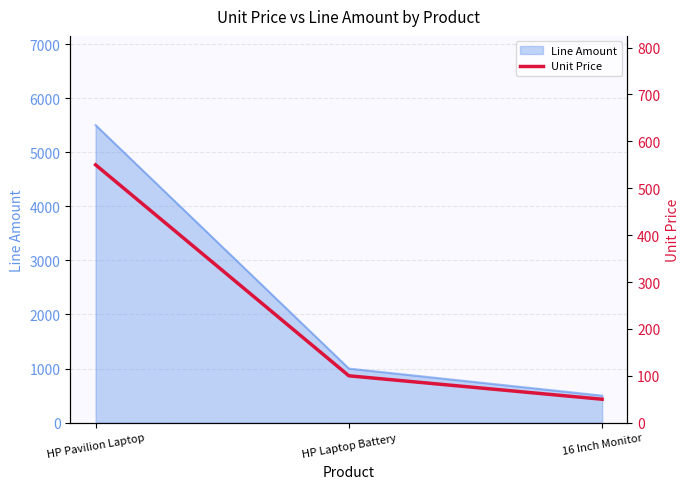

The chart shows a value of 100 at HP Laptop Battery. True or false?

True